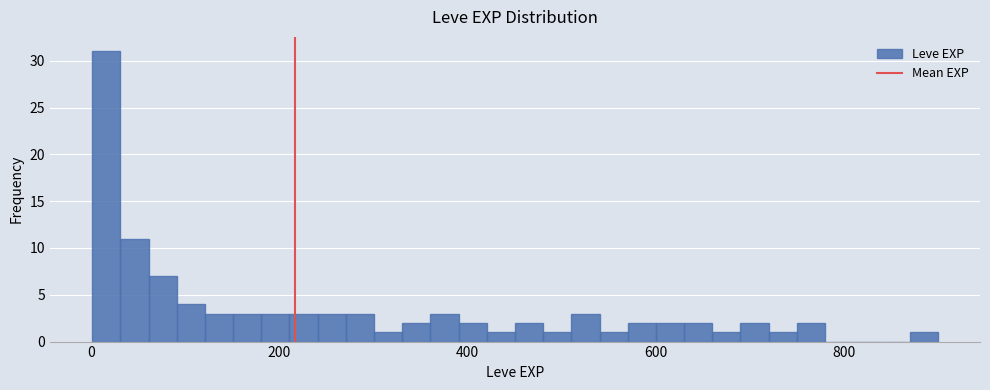

Around what value on the x-axis is the tallest bar? Give the approximate position of its centre, as read against the axis.

20